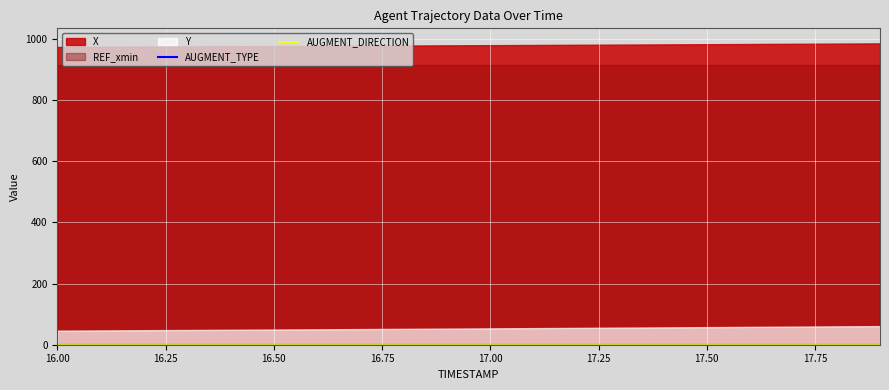

What is the label of the 2nd point from the left?

16.1